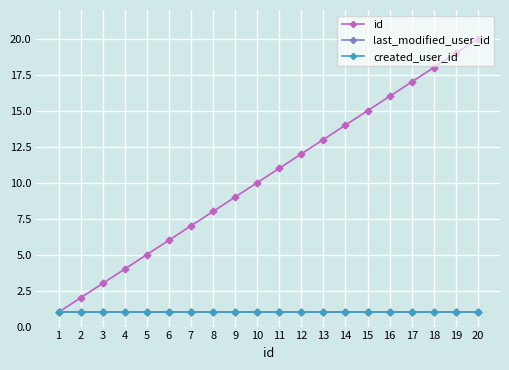

Is this an area chart (filled region under the line)?

No